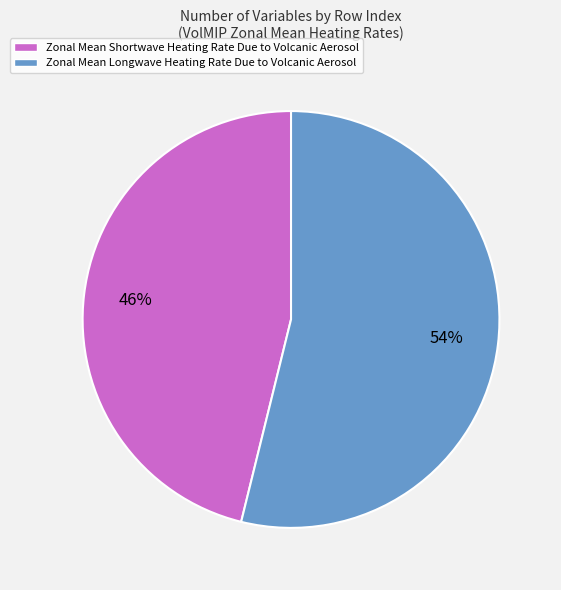

Is Zonal Mean Longwave Heating Rate Due to Volcanic Aerosol the majority of the pie?

Yes